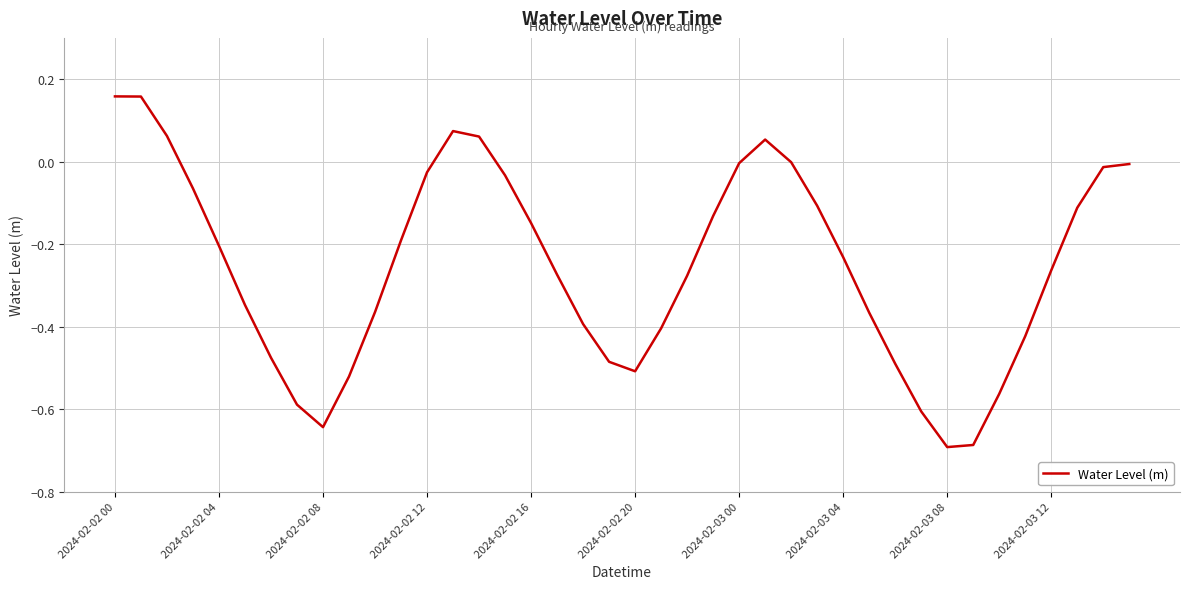

What is the difference between the maximum and minimum values?

0.9